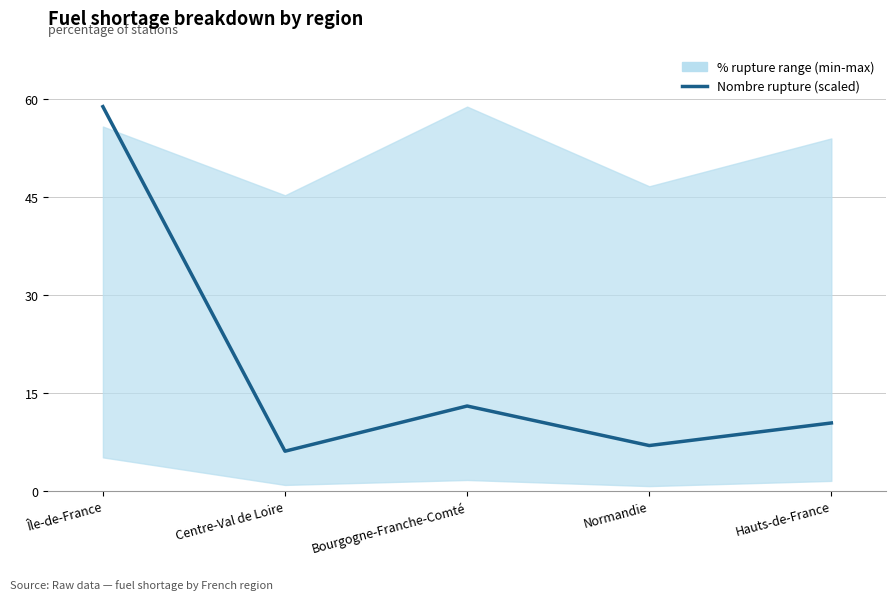

At which category does the data reach its first local peak?

Bourgogne-Franche-Comté